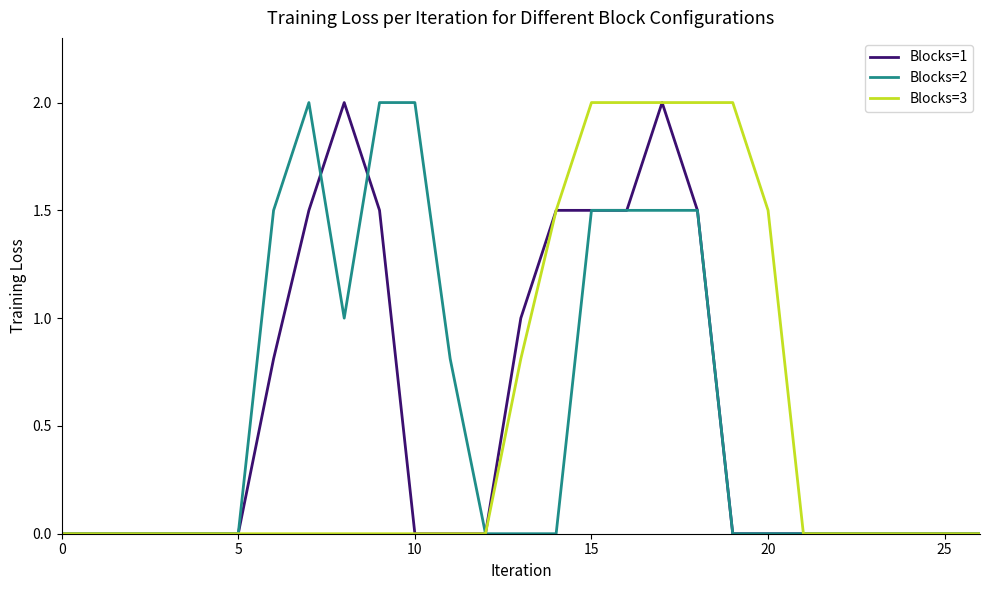

What is the maximum value shown in the chart?

2.0